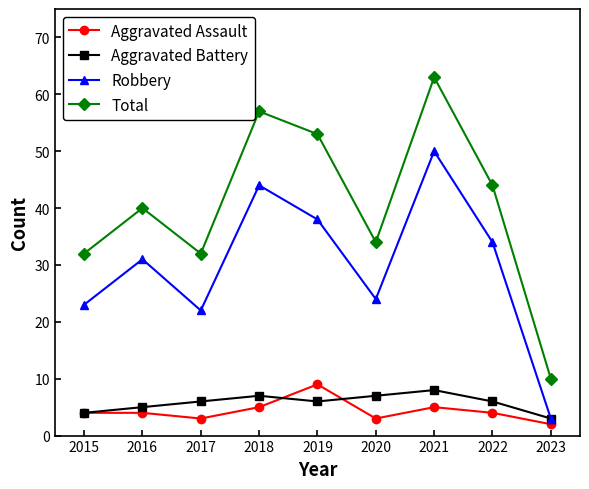

Is it true that Aggravated Battery equals 8 at 2021?

True